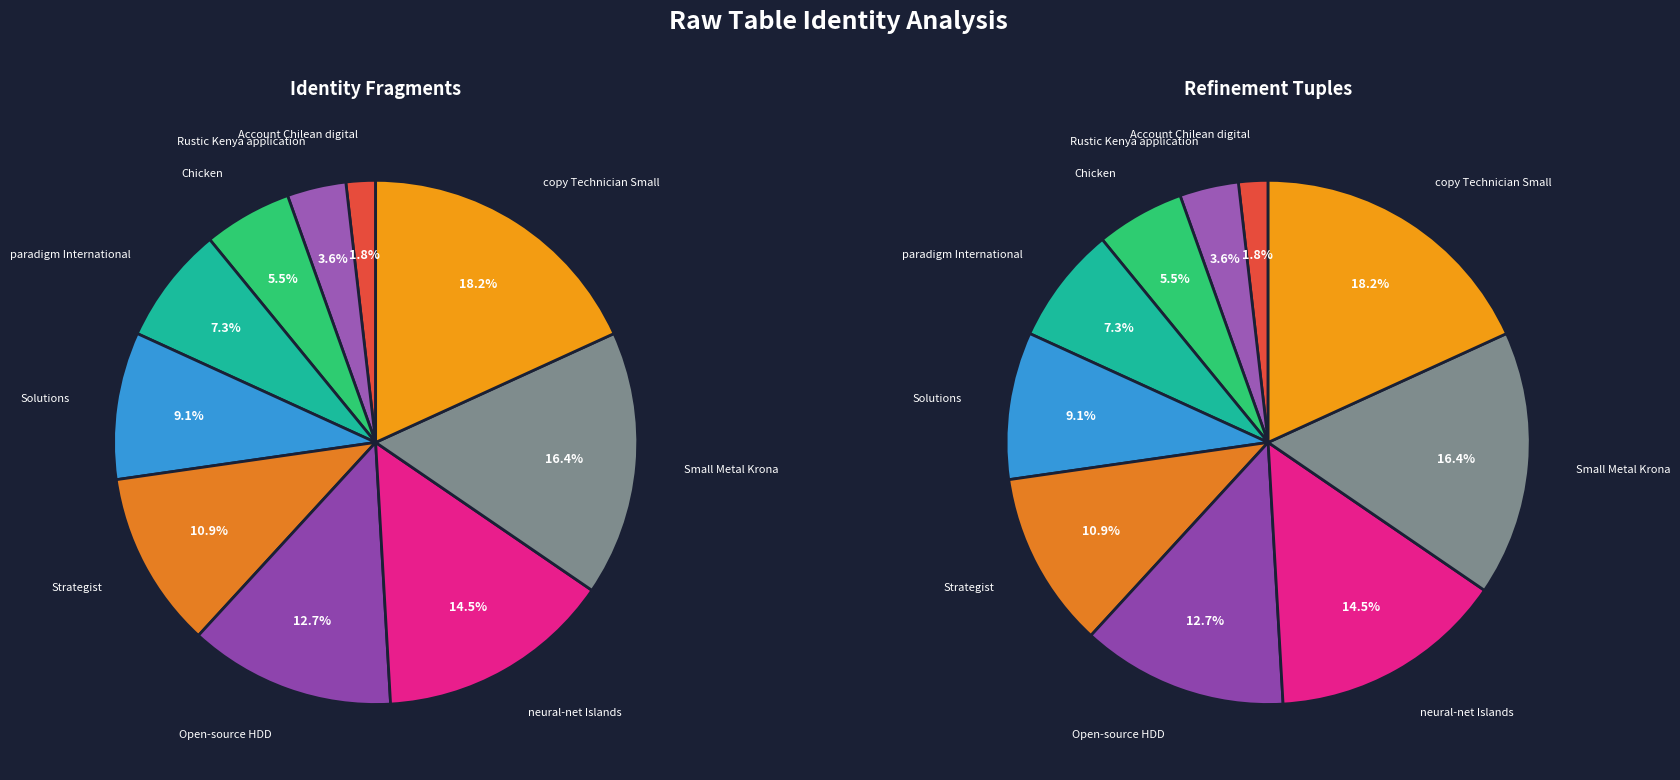

How many segments does this pie chart have?

10